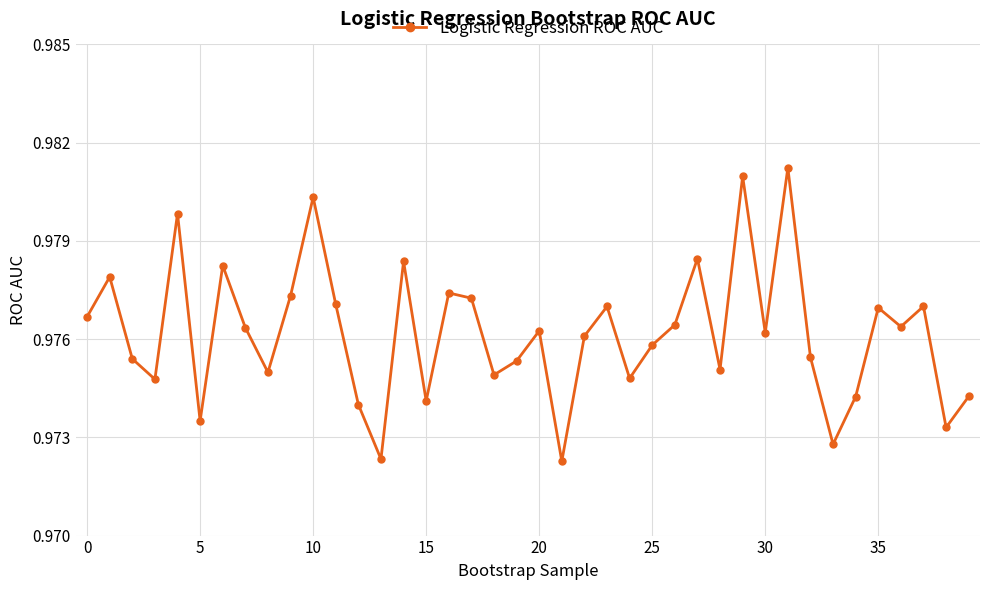

Count the values in the range 0 to 1.

40